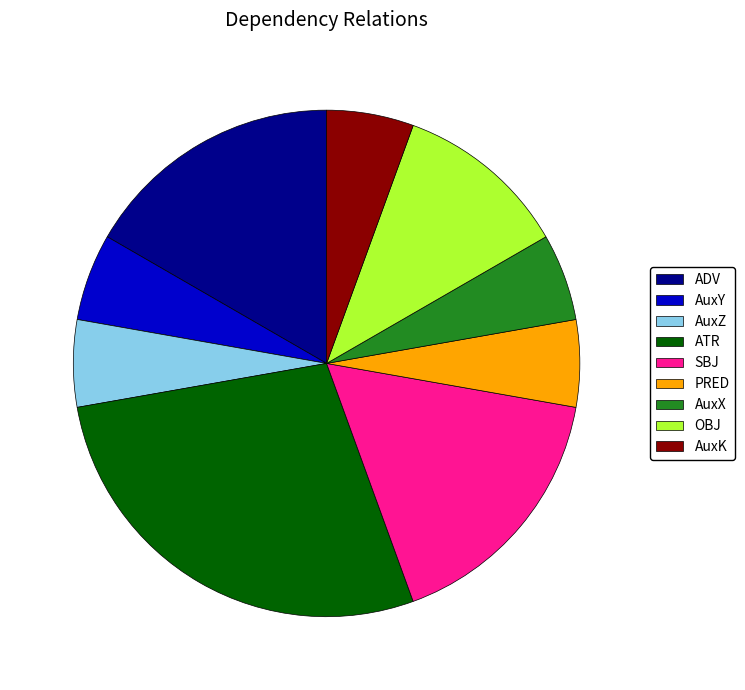

Which category has the biggest portion of the pie?

ATR